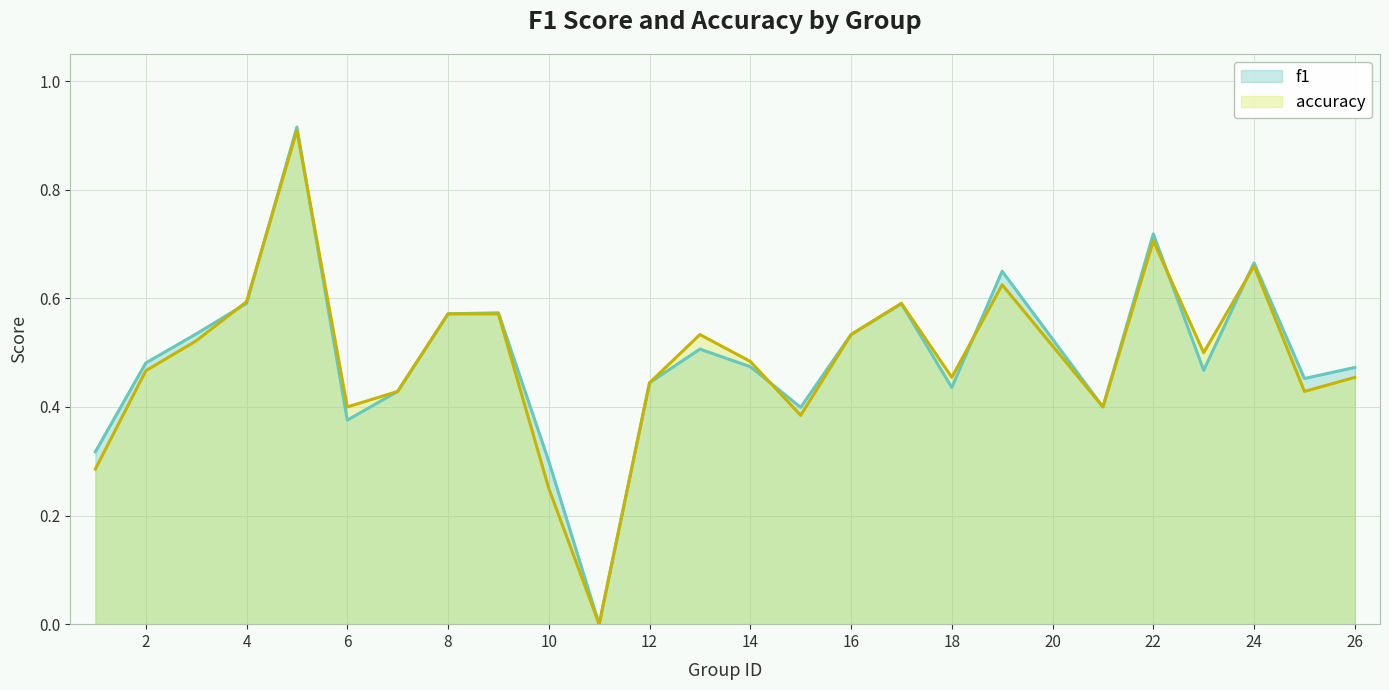

At which label is accuracy closest to 0?

11